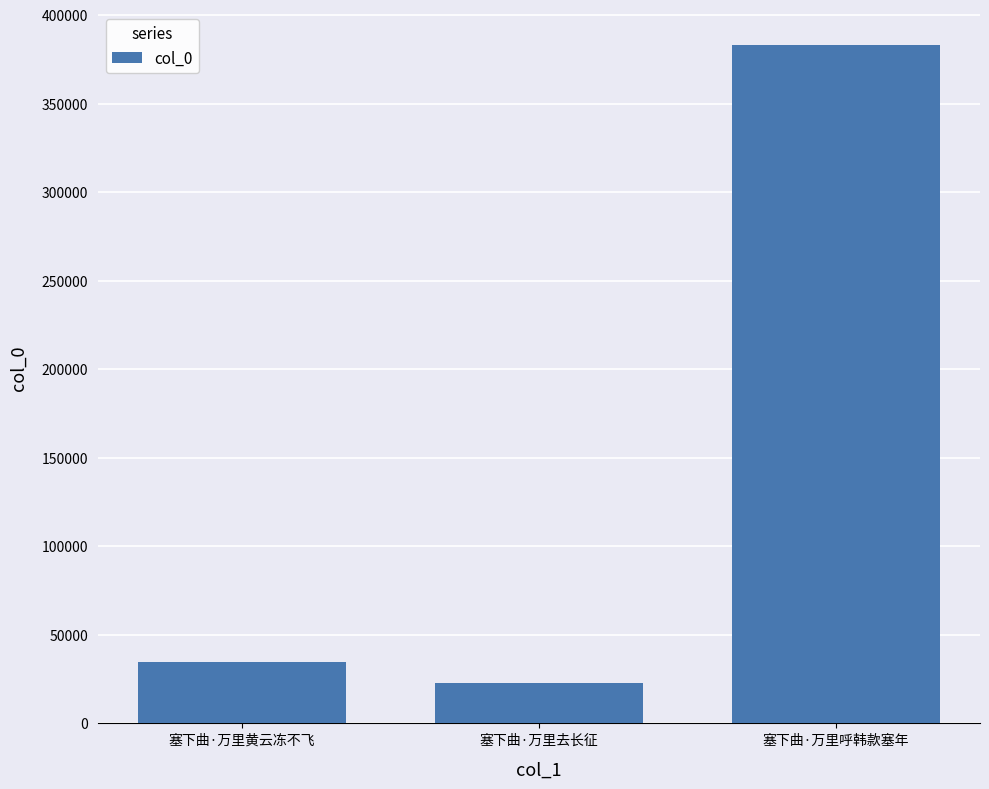

Which has a higher value, 塞下曲·万里去长征 or 塞下曲·万里呼韩款塞年?

塞下曲·万里呼韩款塞年